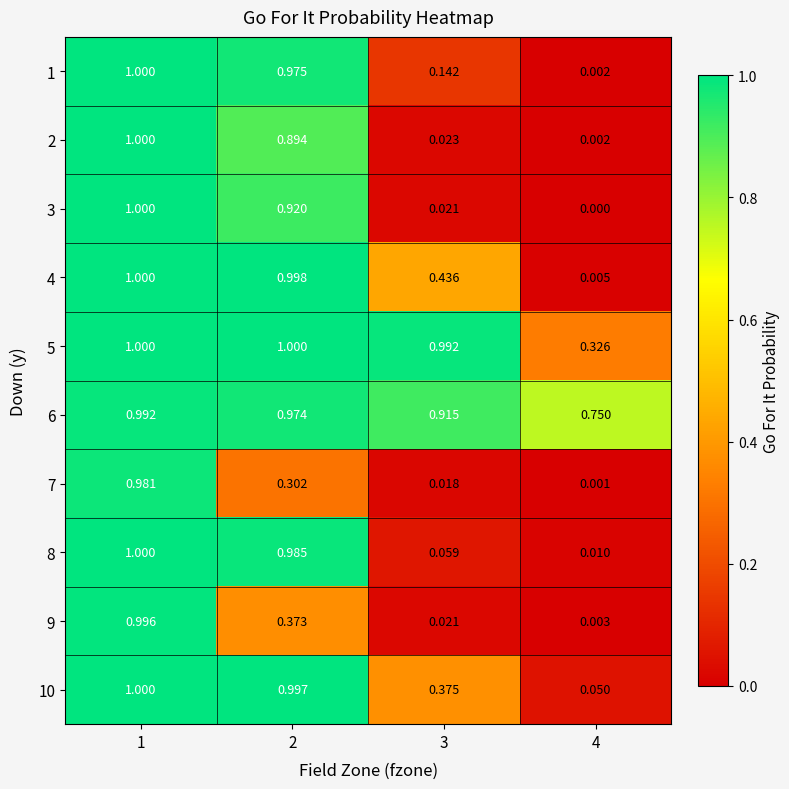

Is the value of 2 at 1 greater than the value of 6 at 1?

Yes